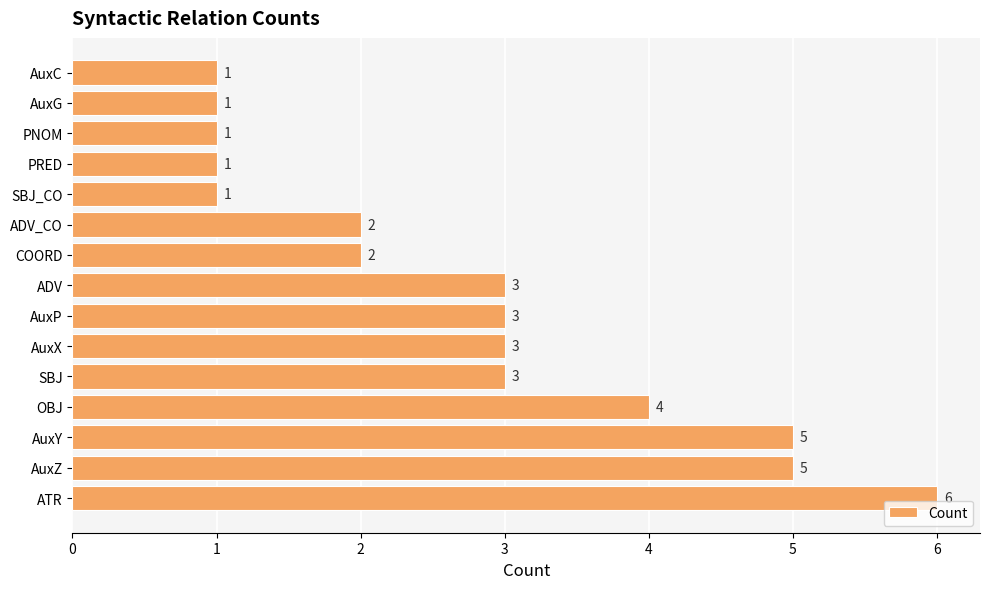

What is the average value?

3